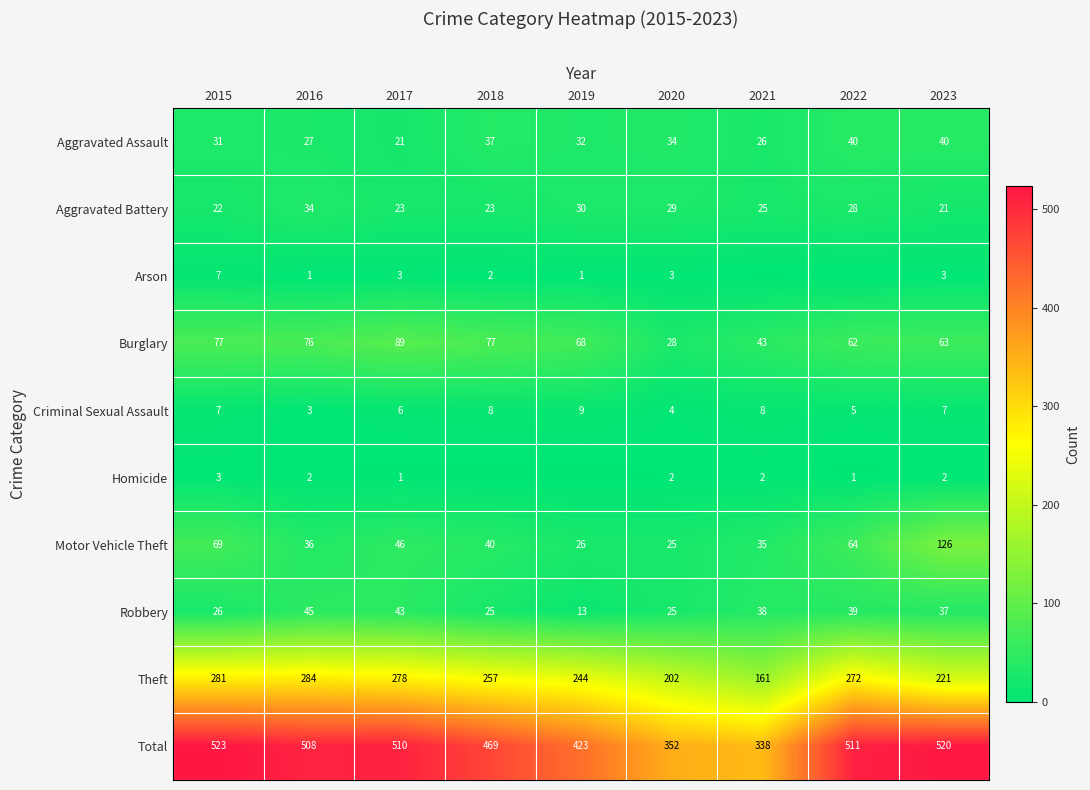

Which series has the largest range (max minus min)?

Total